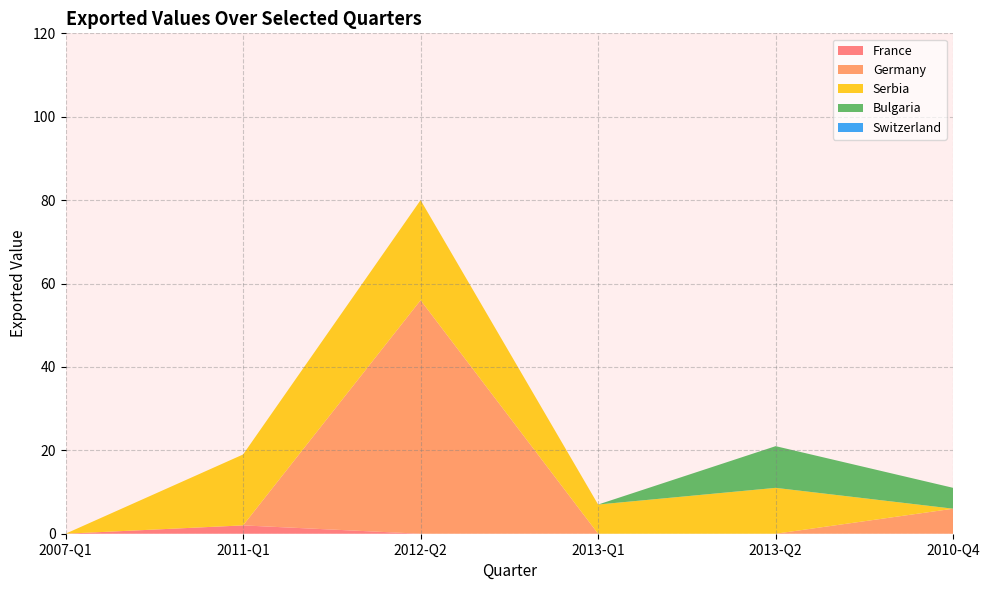

Is it true that France equals 0 at 2010-Q4?

True